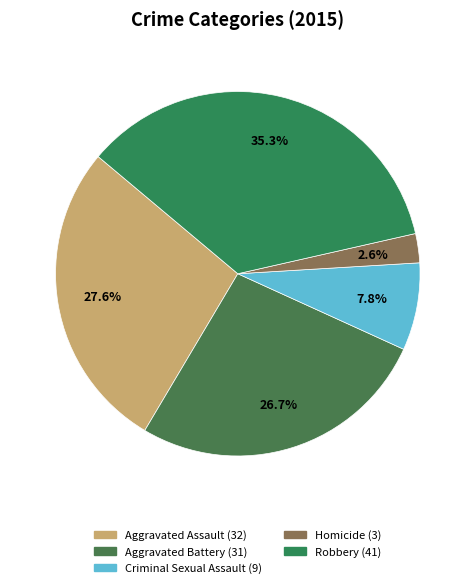

Is Homicide the majority of the pie?

No